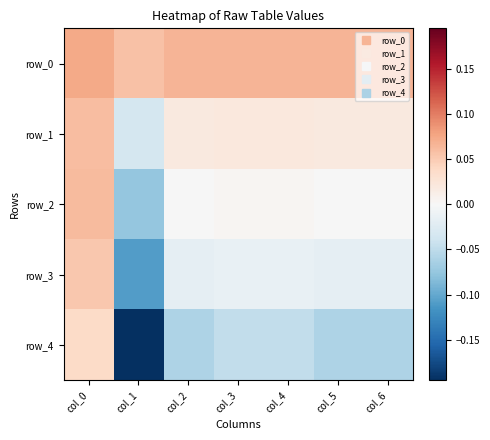

Between col_0 and col_2, which series saw the biggest shift?

row_4